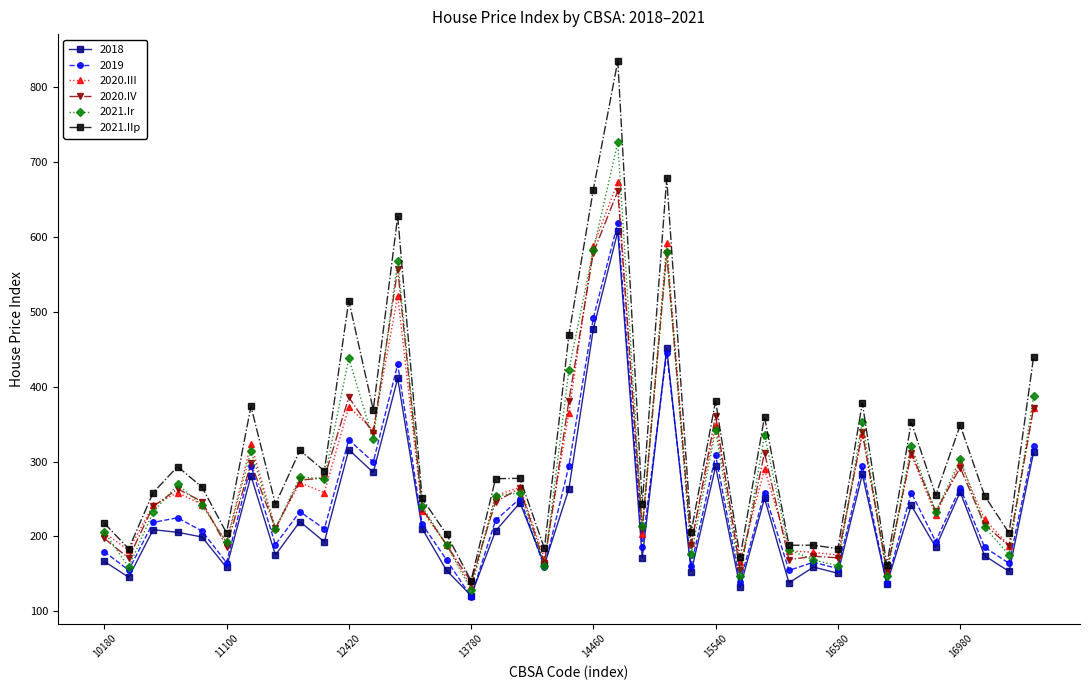

True or false: 2019 and 2021.IIp cross at least once.

False